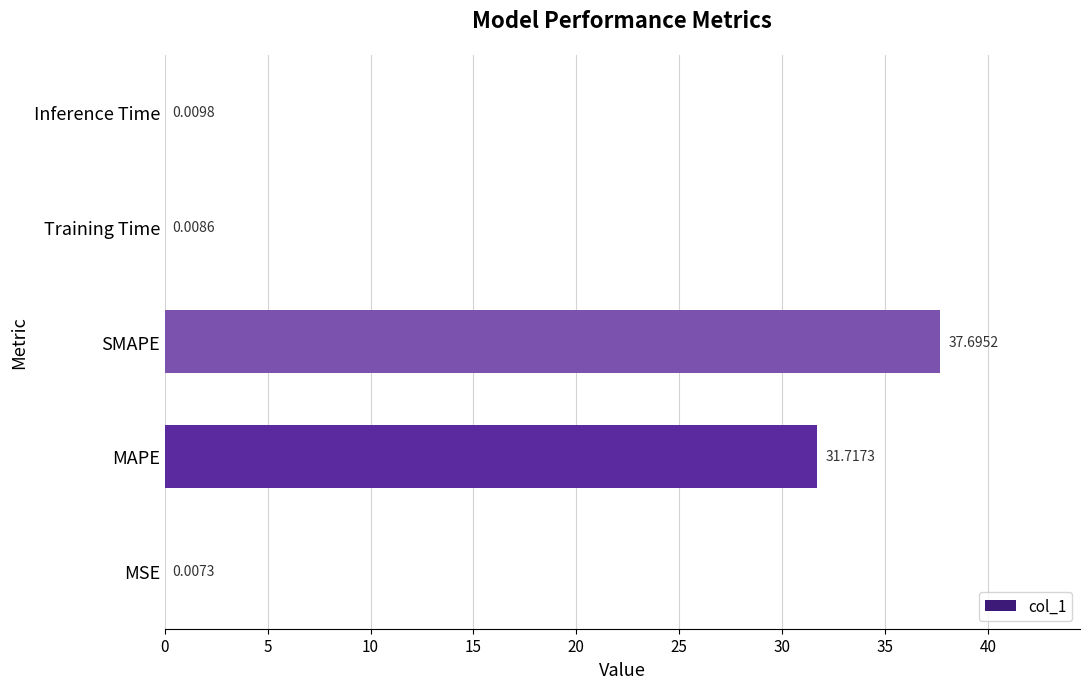

Which has a higher value, Inference Time or Training Time?

Inference Time